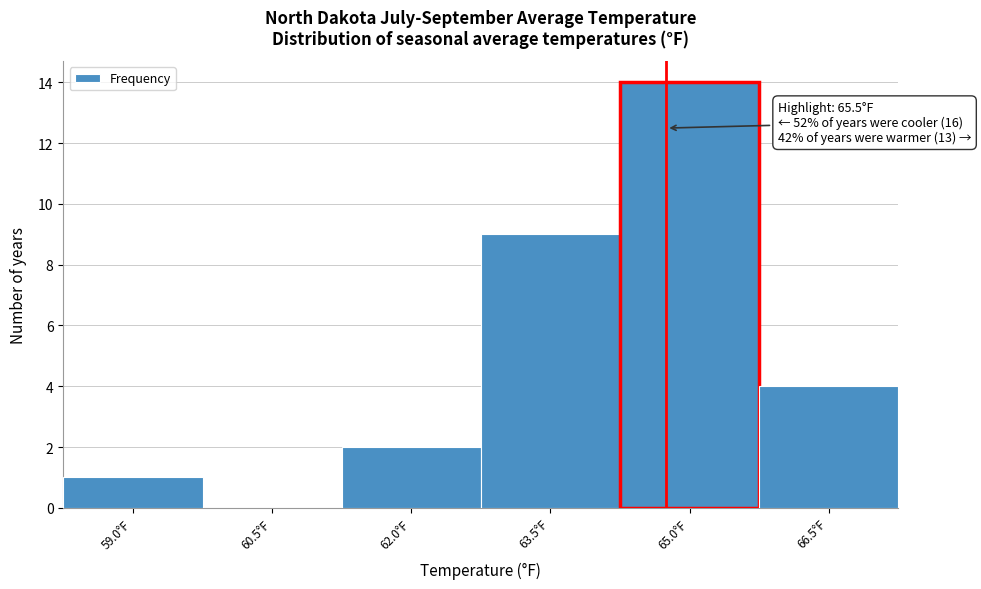

Reading left to right, what are all the values shown in this chart?

59.0°F=1	60.5°F=0	62.0°F=2	63.5°F=9	65.0°F=14	66.5°F=4